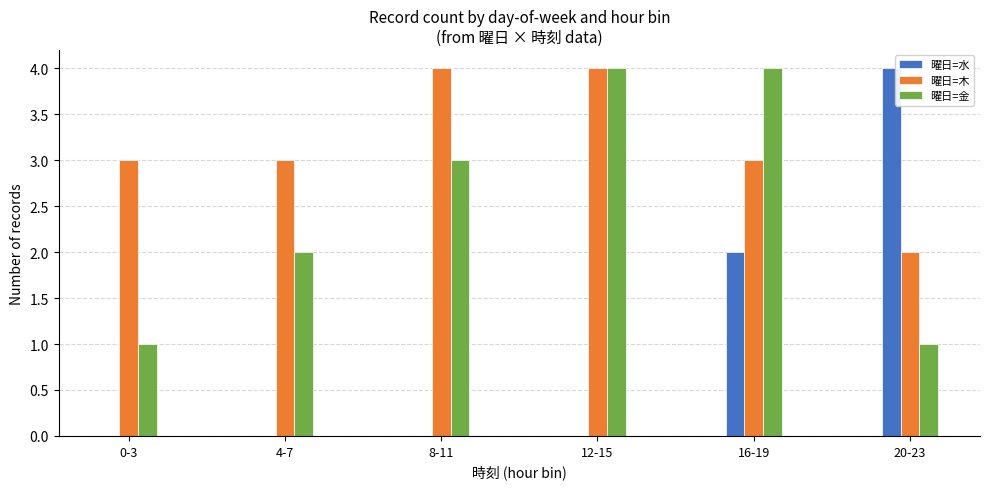

Which series has the widest spread of values?

曜日=水